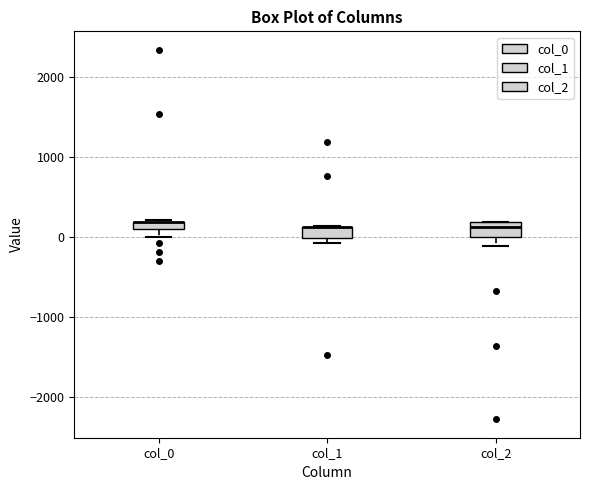

Where is the lower edge of the box for col_1 on the y-axis? The values are not printed on the chart, so give them approximately, as read against the axis.

0